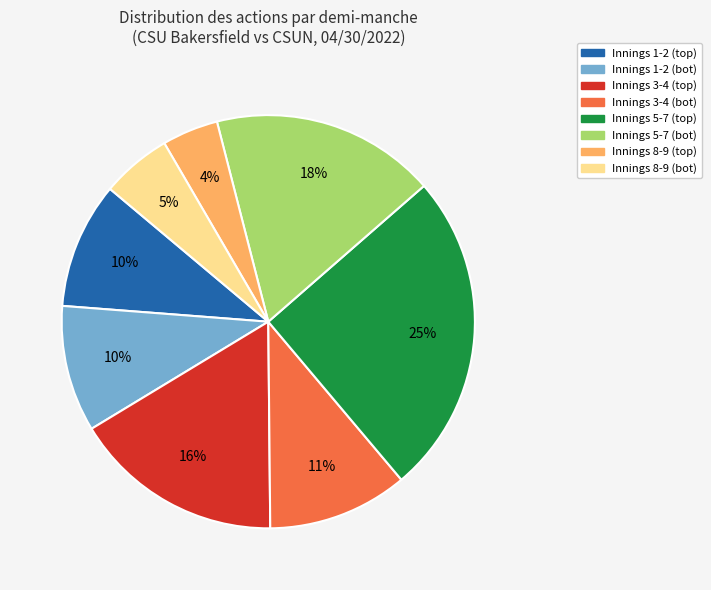

How many slices are in this pie chart?

8